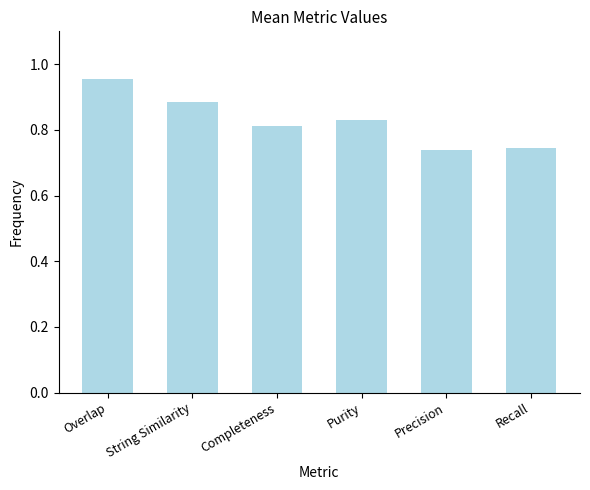

What is the change in value from String Similarity to Completeness?

-0.1